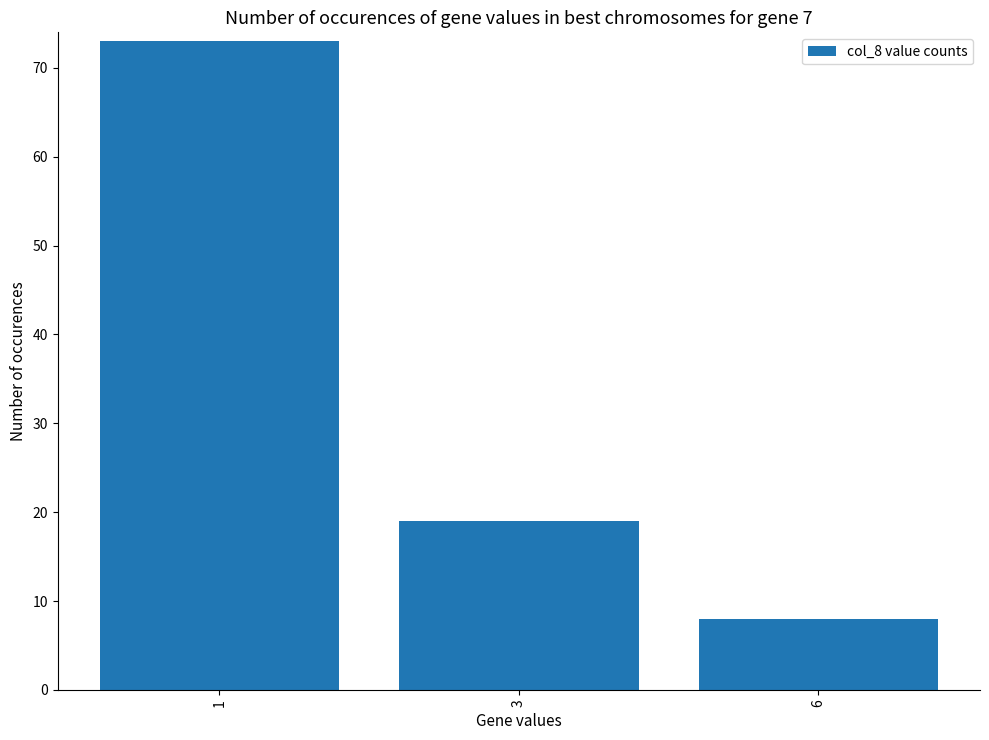

Between 1 and 6, which is larger?

1